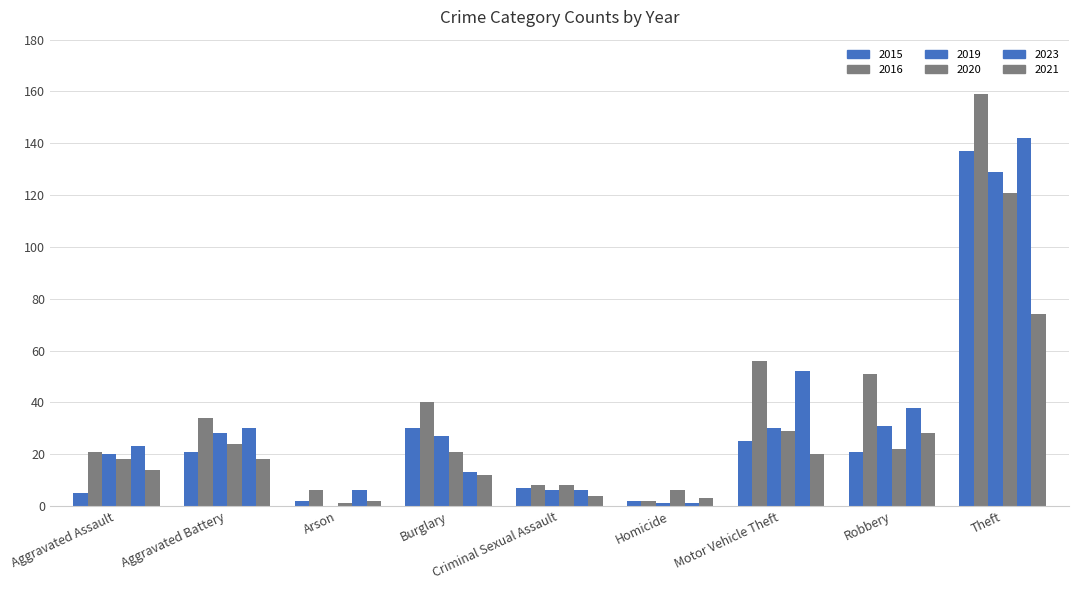

Are the bars horizontal?

No